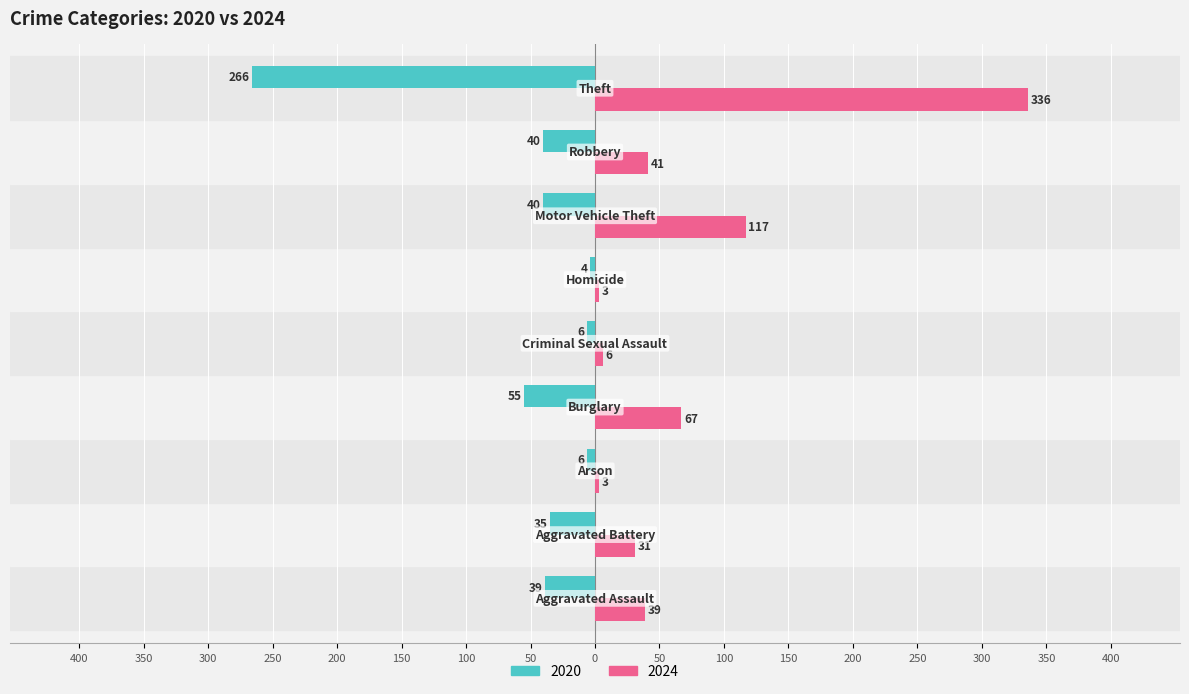

At which label is 2020 closest to -135?

Burglary